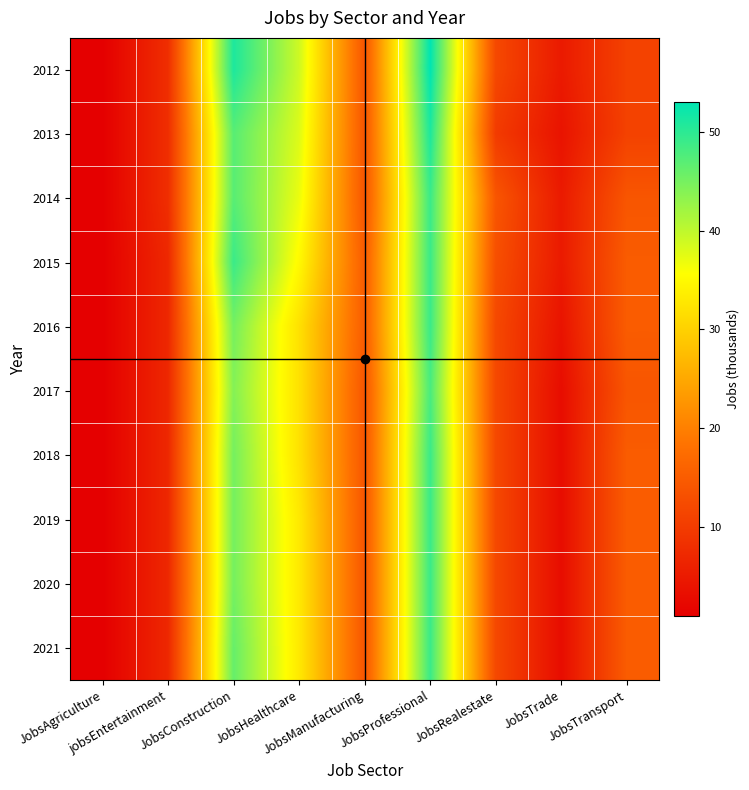

True or false: 2018 has a value of 15 at JobsTransport.

True